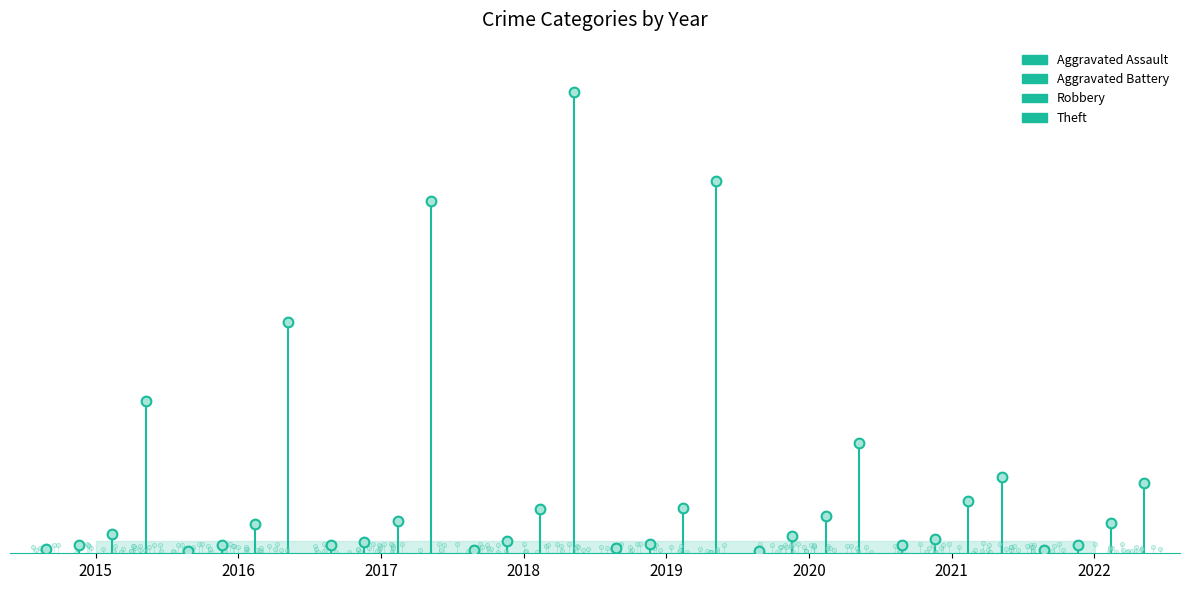

Reading left to right, what are all the values shown in this chart?

Aggravated Assault: 2015=6	2016=3	2017=12	2018=5	2019=8	2020=4	2021=13	2022=5
Aggravated Battery: 2015=13	2016=13	2017=17	2018=18	2019=14	2020=26	2021=22	2022=12
Robbery: 2015=30	2016=44	2017=49	2018=67	2019=69	2020=57	2021=80	2022=47
Theft: 2015=233	2016=354	2017=538	2018=705	2019=568	2020=168	2021=116	2022=107